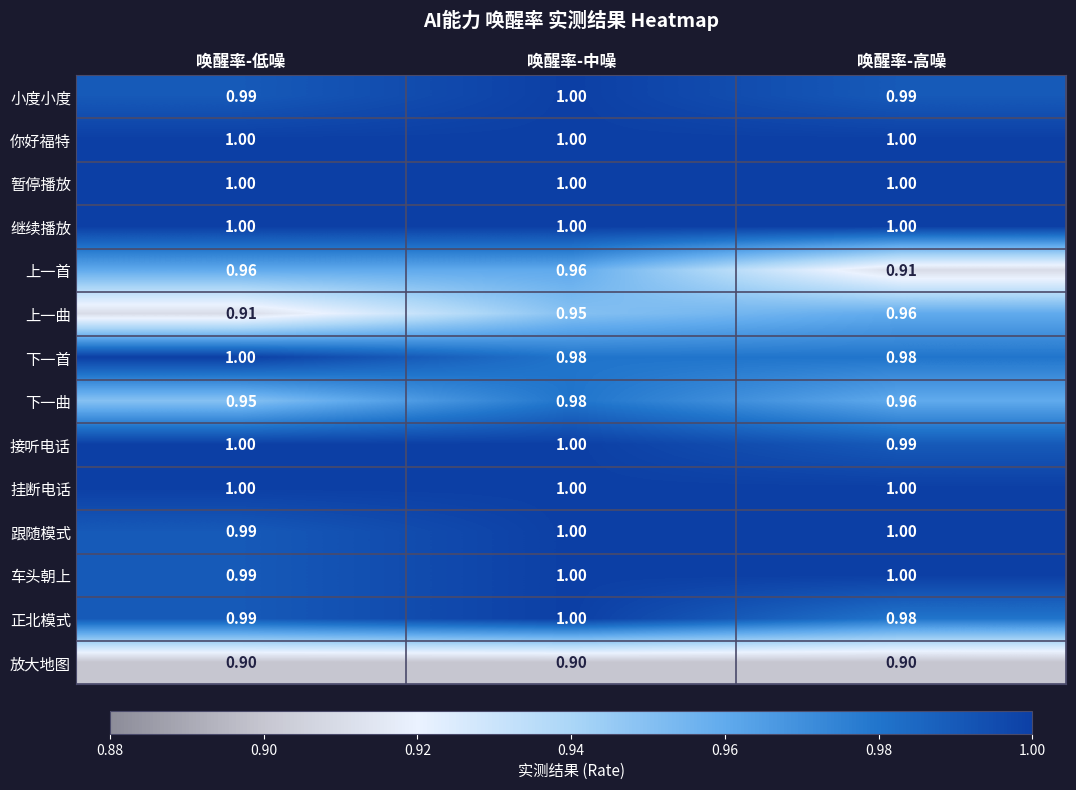

Rank the categories by 下一曲 value from highest to lowest.

唤醒率-中噪, 唤醒率-高噪, 唤醒率-低噪